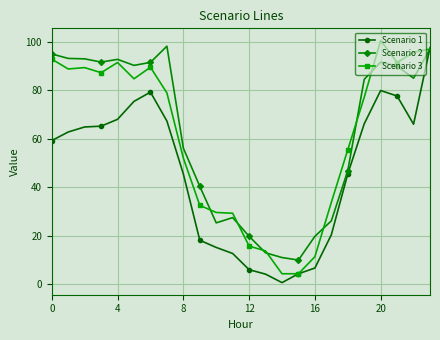

What is the maximum value for Scenario 3?

100.5